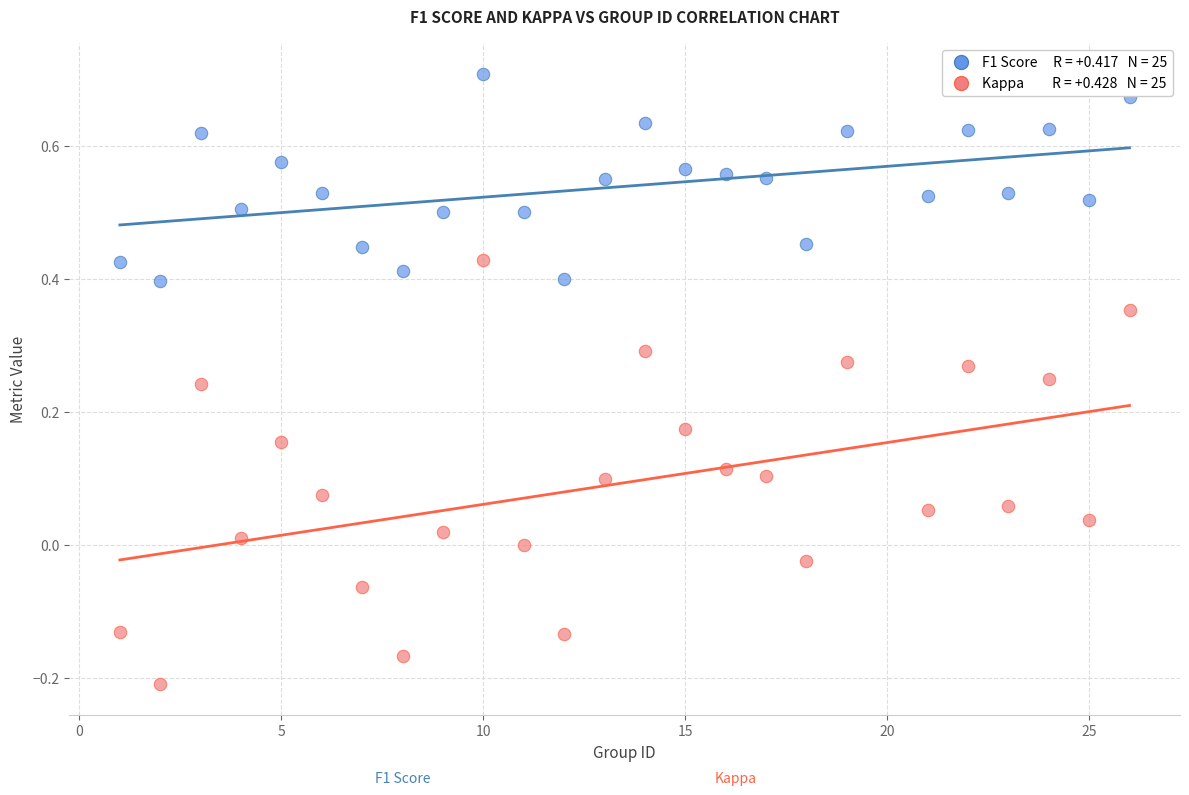

Across all data points, what is the range of Y values (max minus min)?

0.9